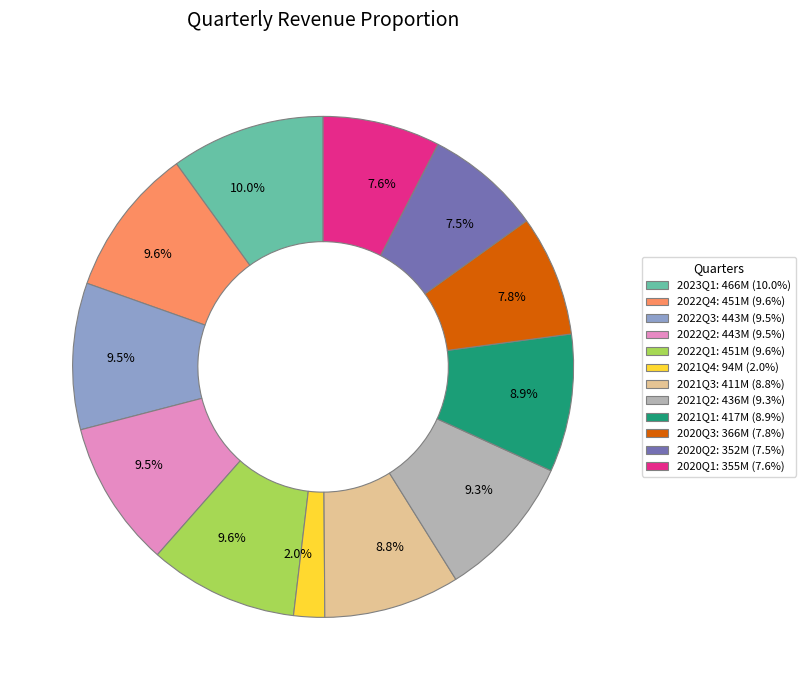

Is it true that 2023Q1 is 10% of the pie?

True